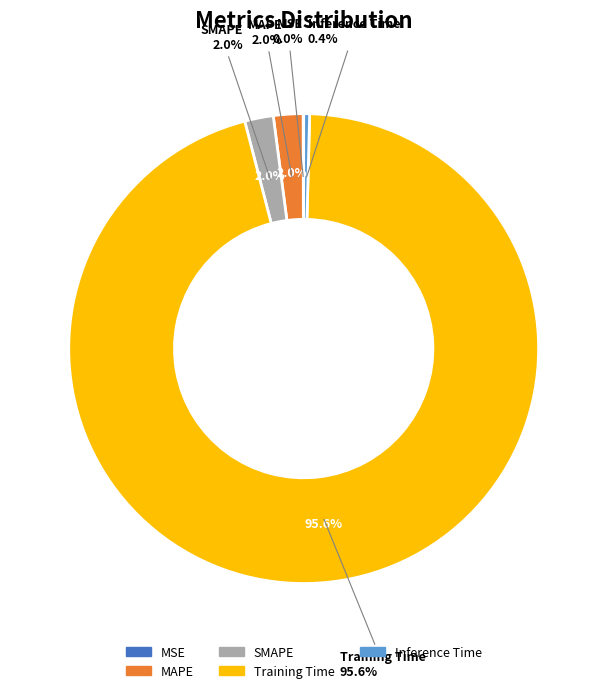

Count the number of slices in the pie.

5